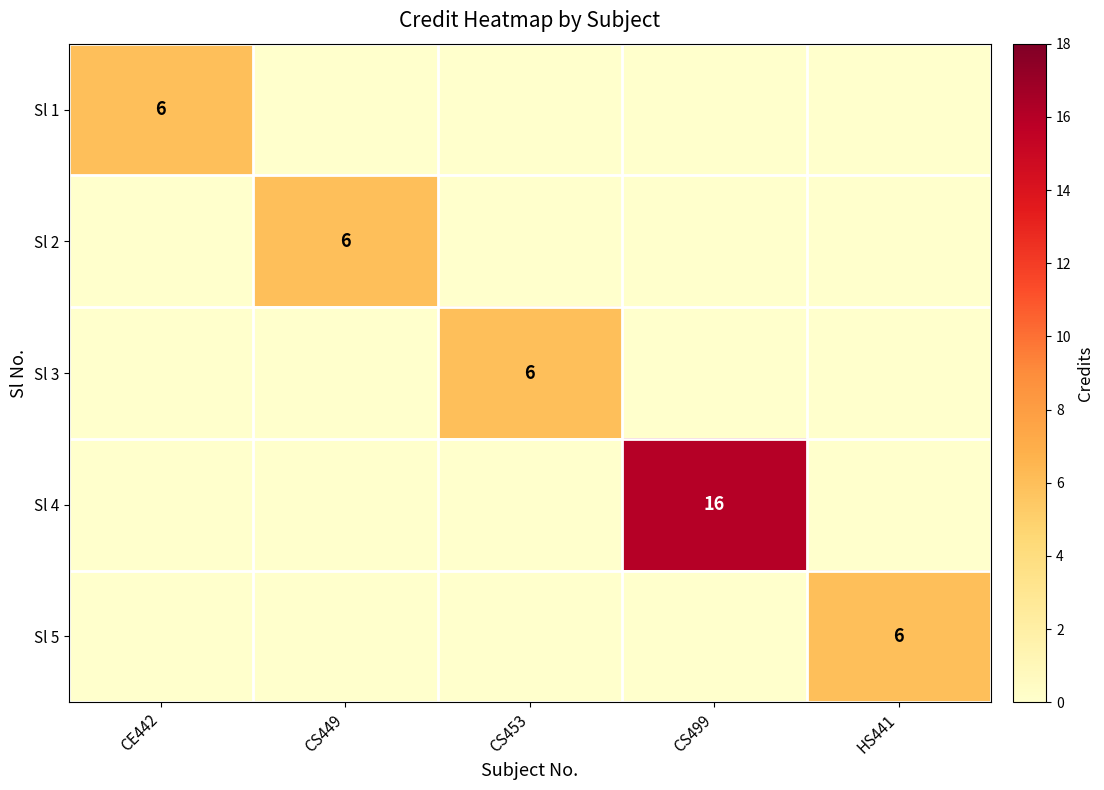

Where is Sl 5 nearest to the value 3?

CE442